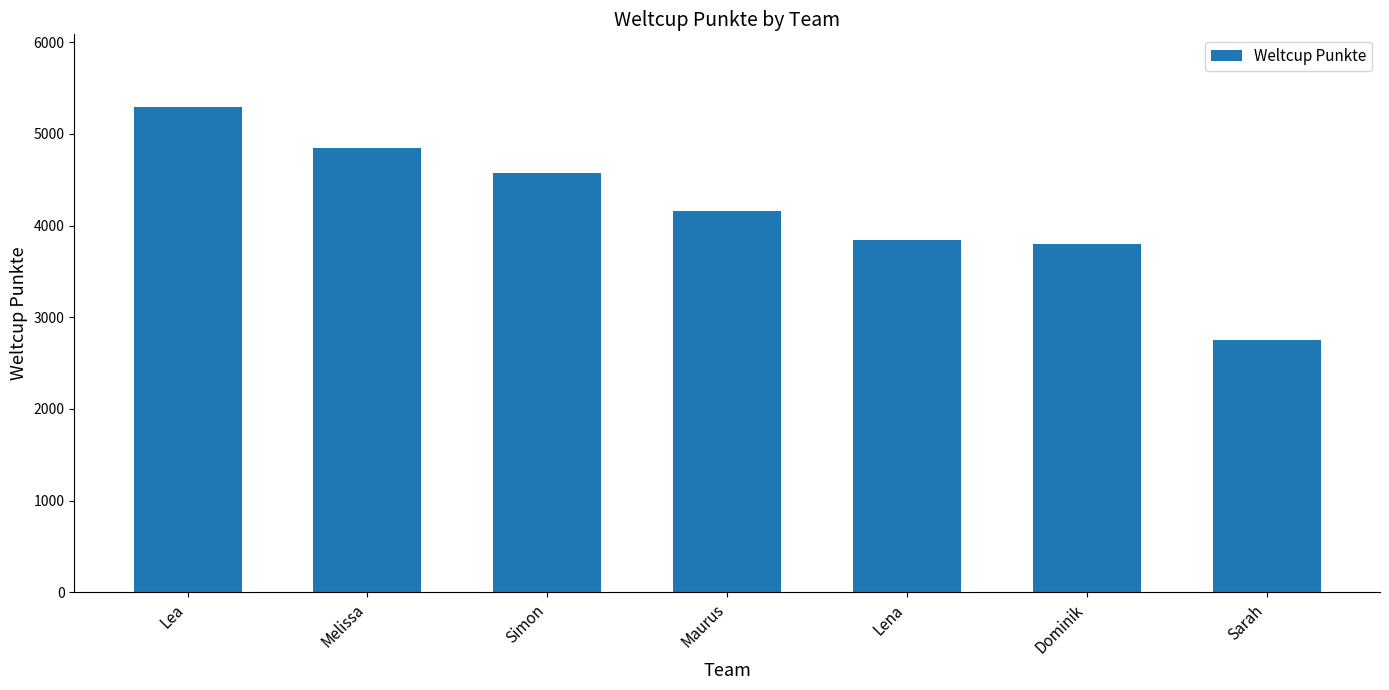

Reading left to right, extract all data points from this chart.

Lea=5293	Melissa=4848	Simon=4578	Maurus=4163	Lena=3841	Dominik=3799	Sarah=2755